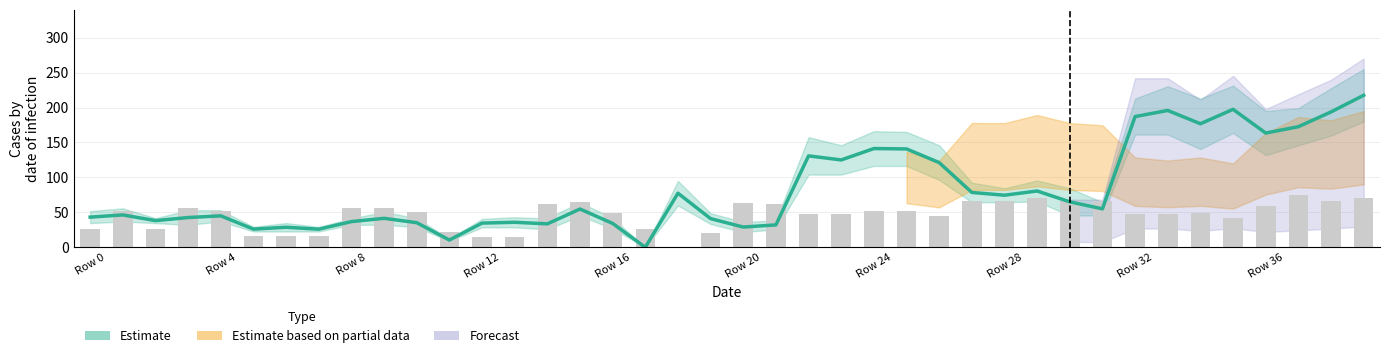

What is the maximum value shown in the chart?

217.5